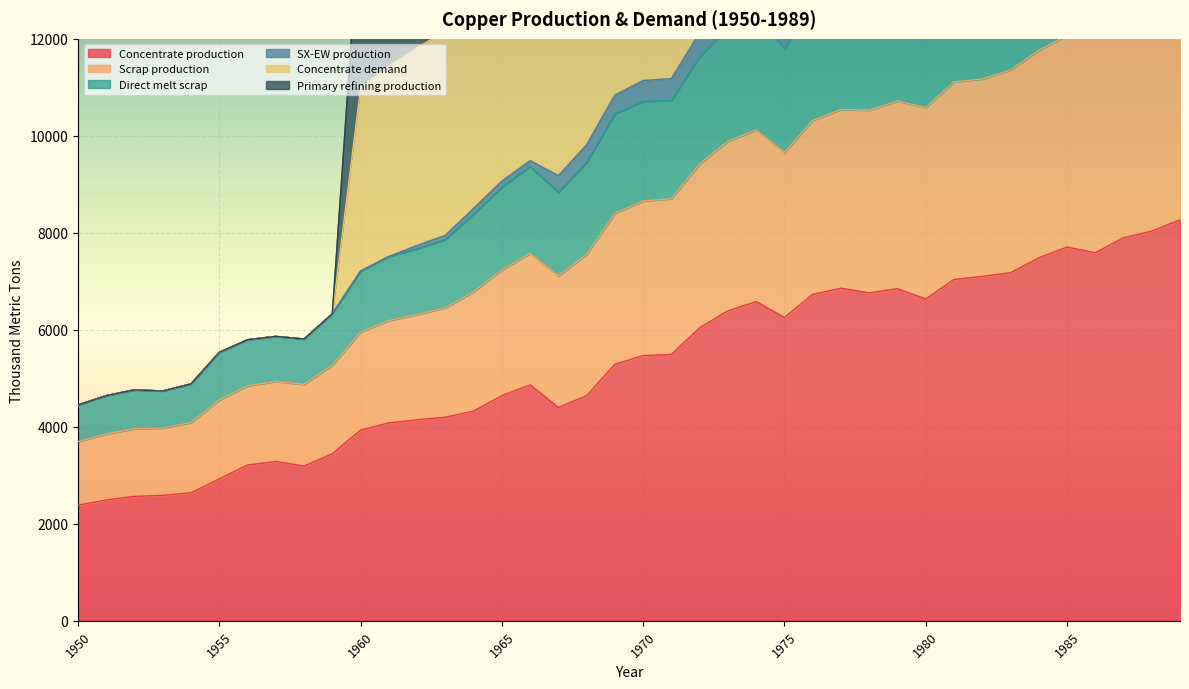

Does the chart display data point markers on the line(s)?

No